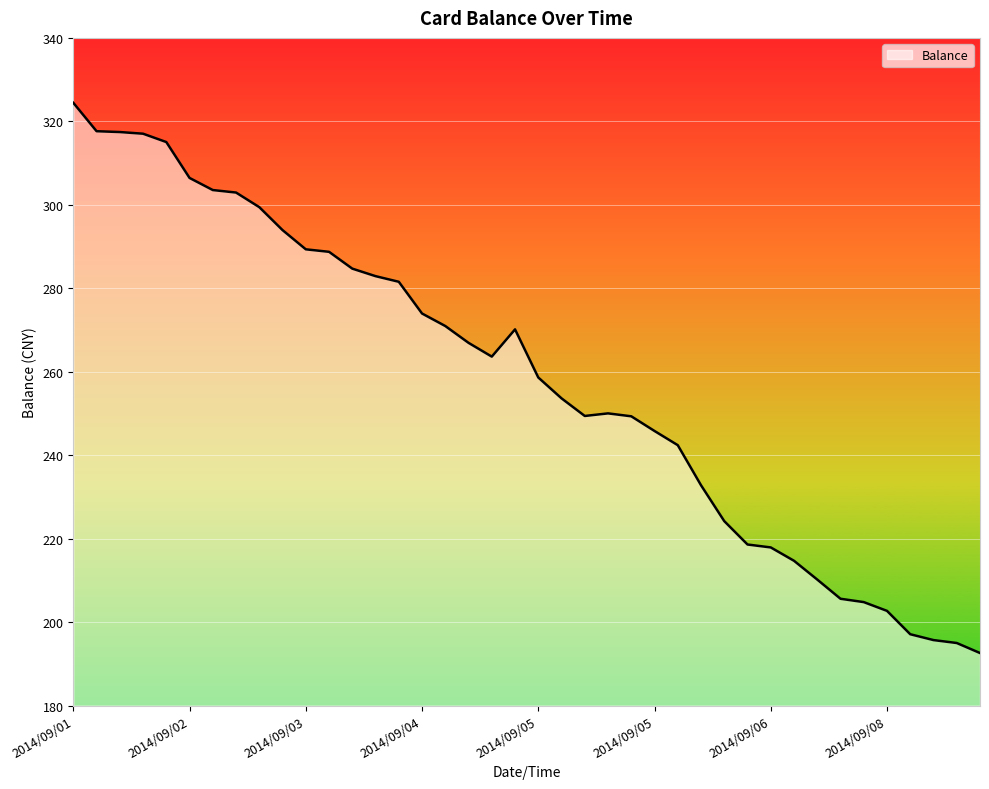

What is the maximum value shown in the chart?

324.4